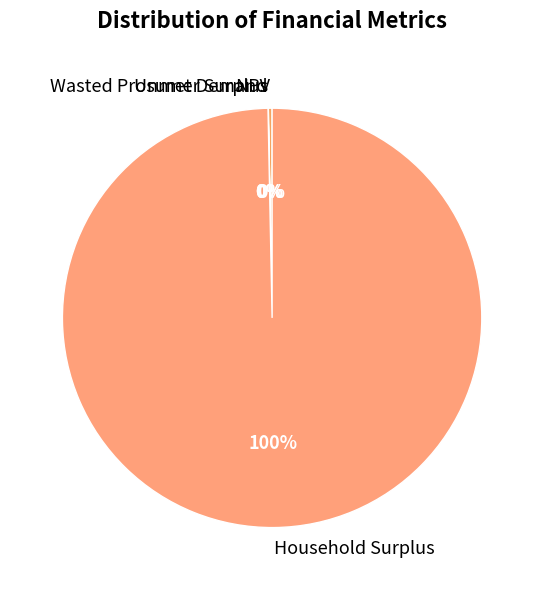

Which slice is the largest?

Household Surplus